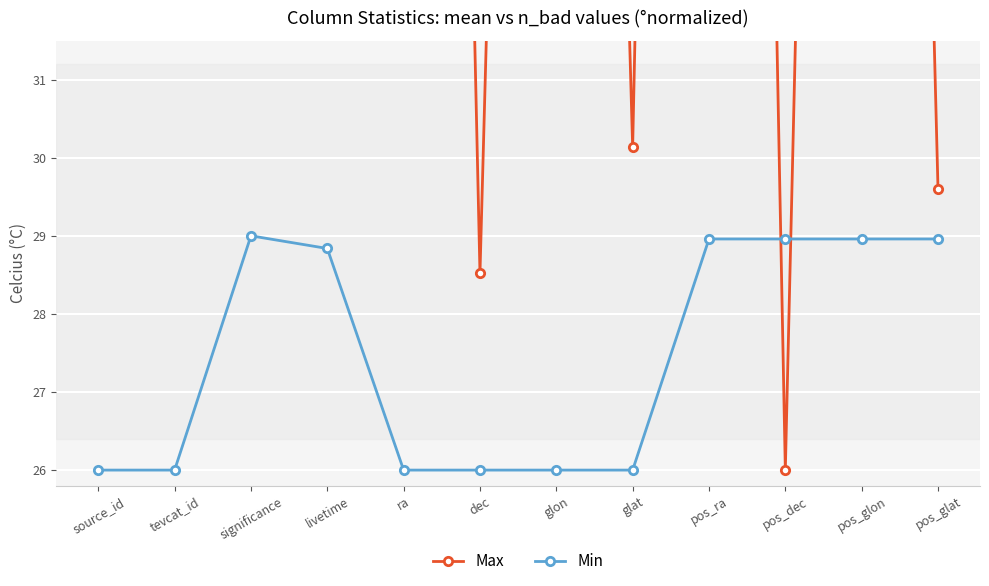

Where do Max and Min first cross each other?

pos_ra and pos_dec